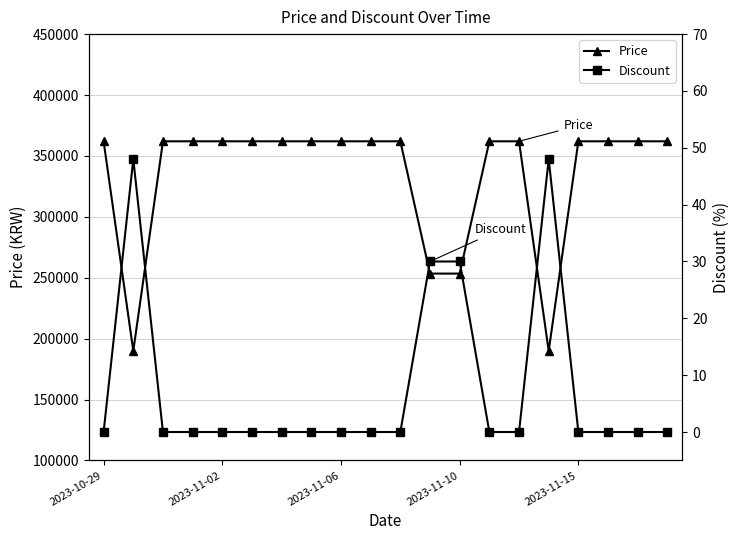

What is the highest value of the Price series?

362000